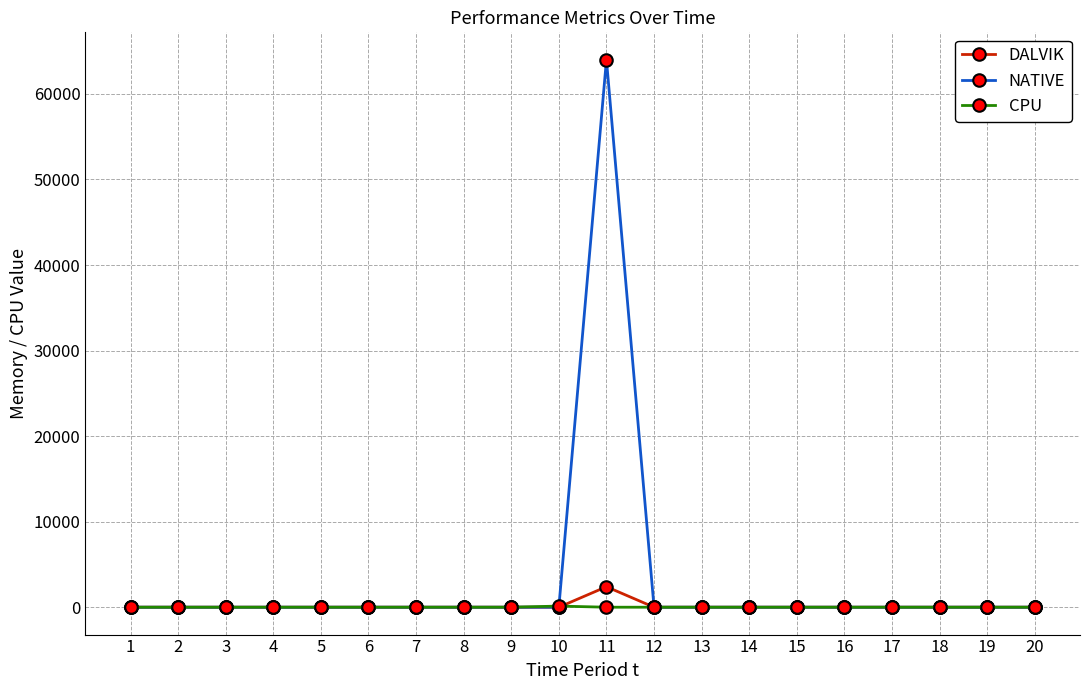

Which series has the widest spread of values?

NATIVE